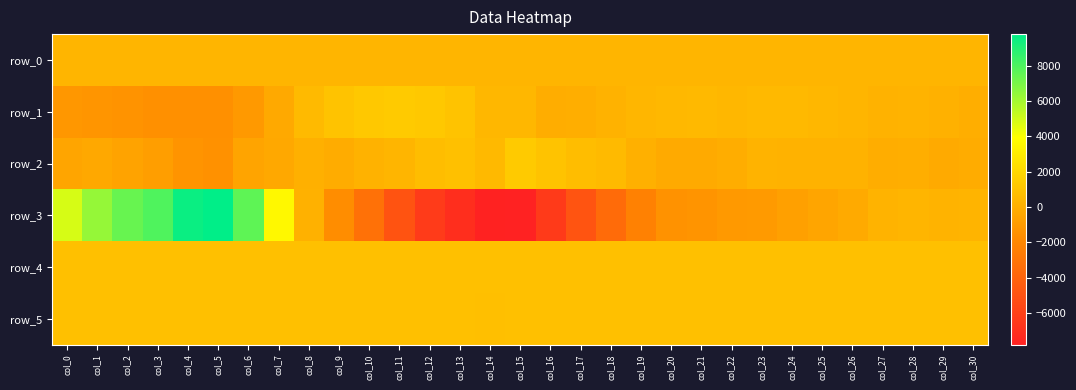

At which category is the sum across all series the highest?

col_5